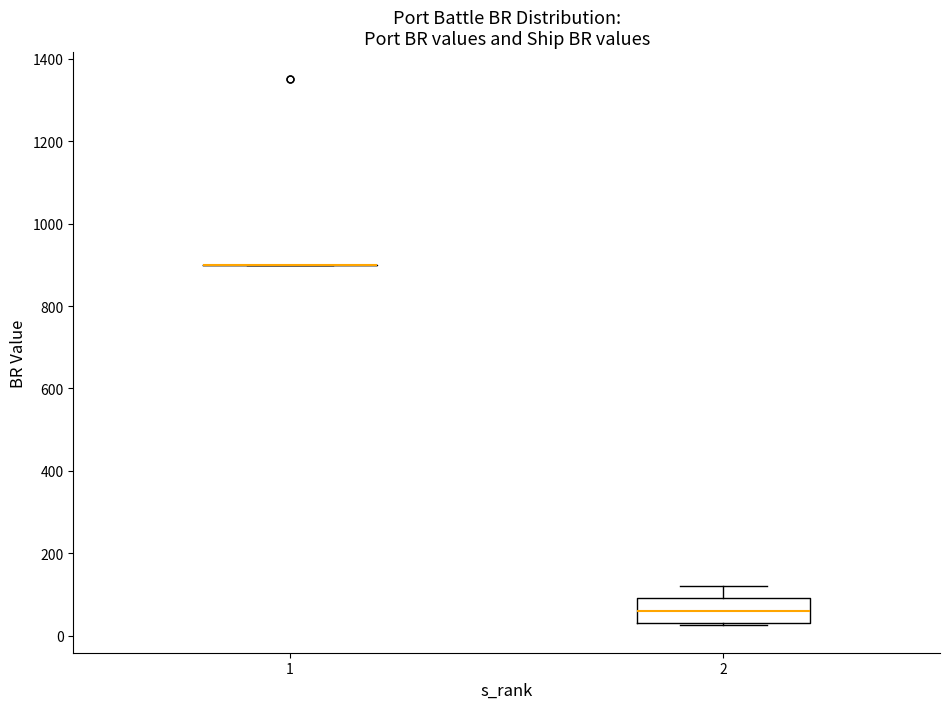

Where does the median line of the box at x = 2 sit on the y-axis? The values are not printed on the chart, so give them approximately, as read against the axis.

60